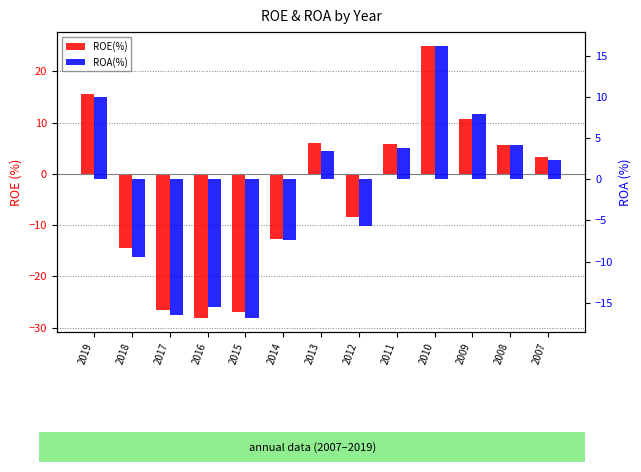

What are all the series names shown in the legend?

ROE(%), ROA(%)